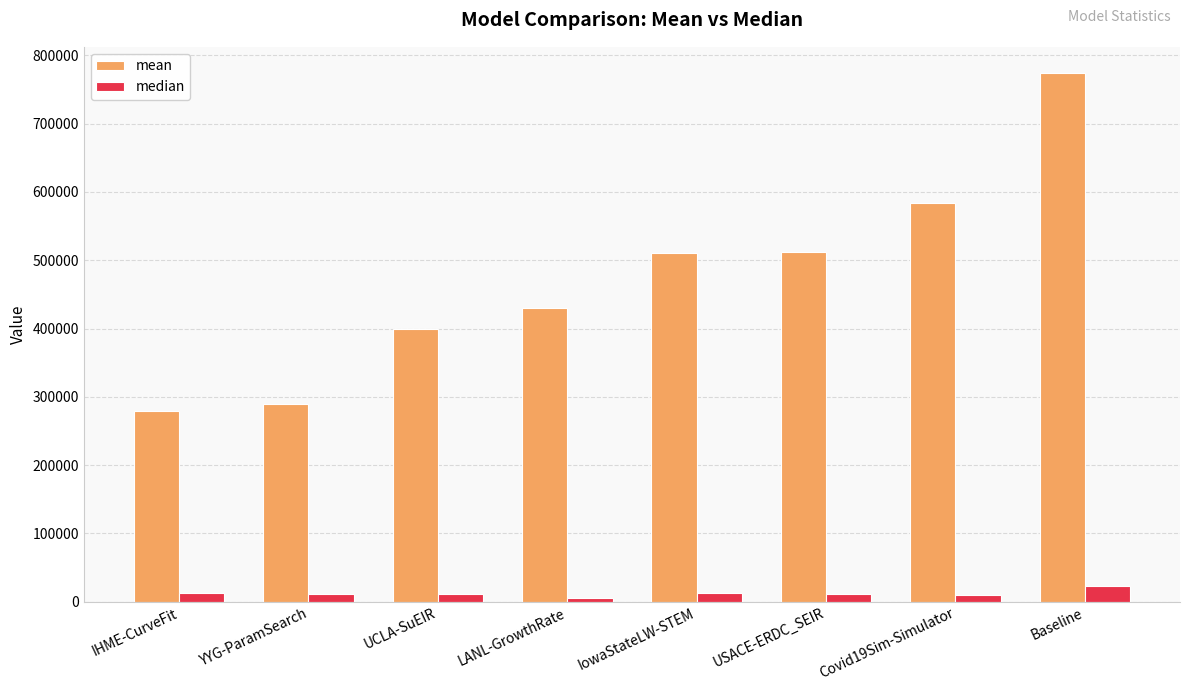

What position from the left is IowaStateLW-STEM?

5